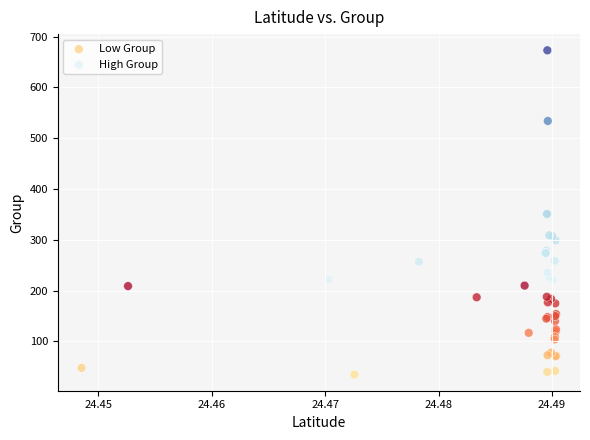

Which series reaches the maximum Y coordinate?

High Group